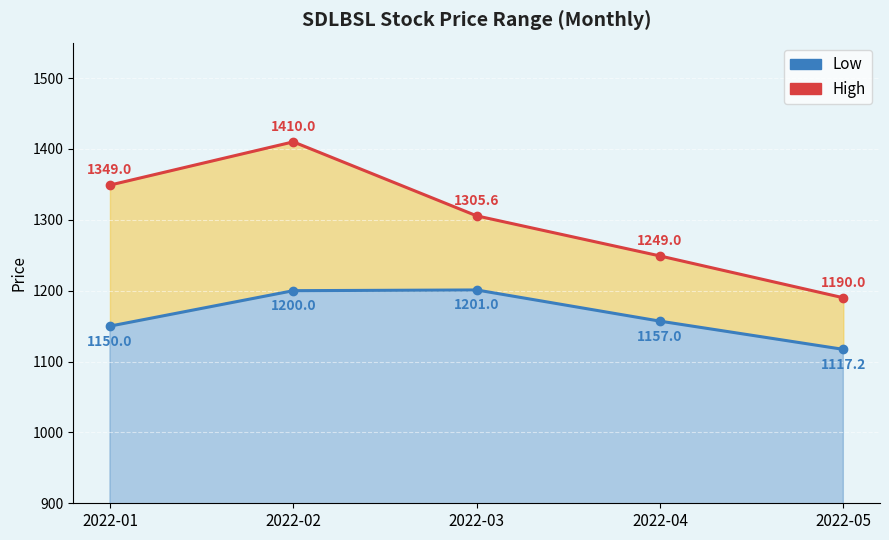

In High, how many points are higher than both neighbors (excluding endpoints)?

1